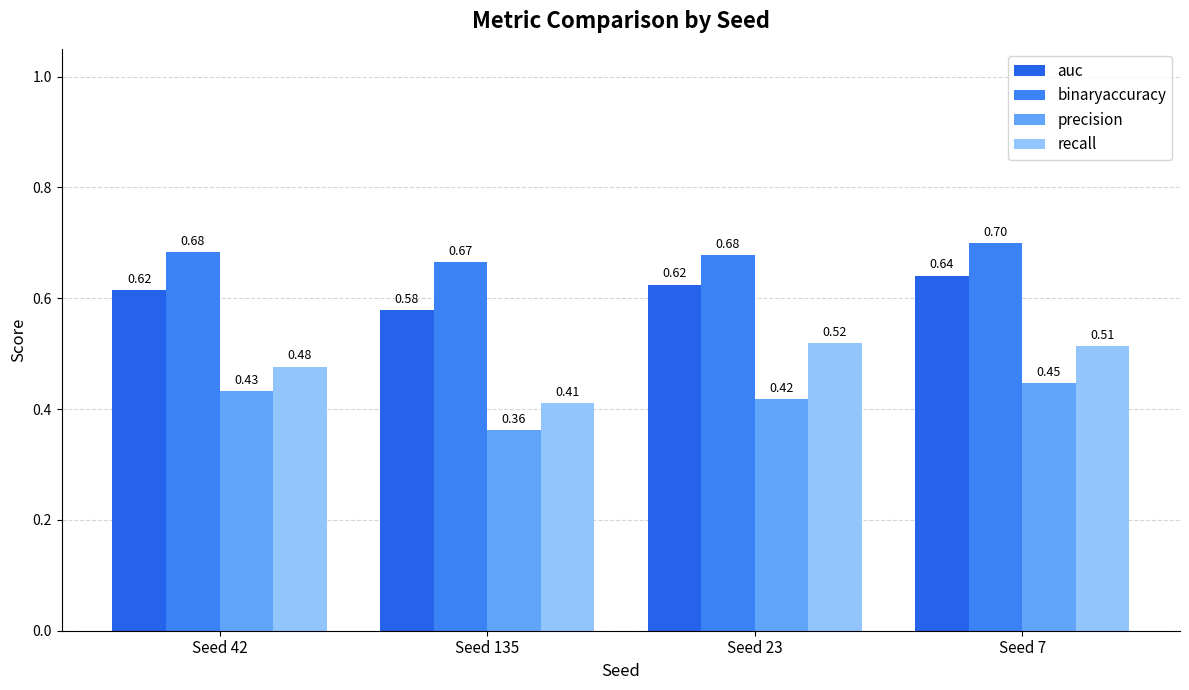

What is the total value across all series at Seed 135?

2.0